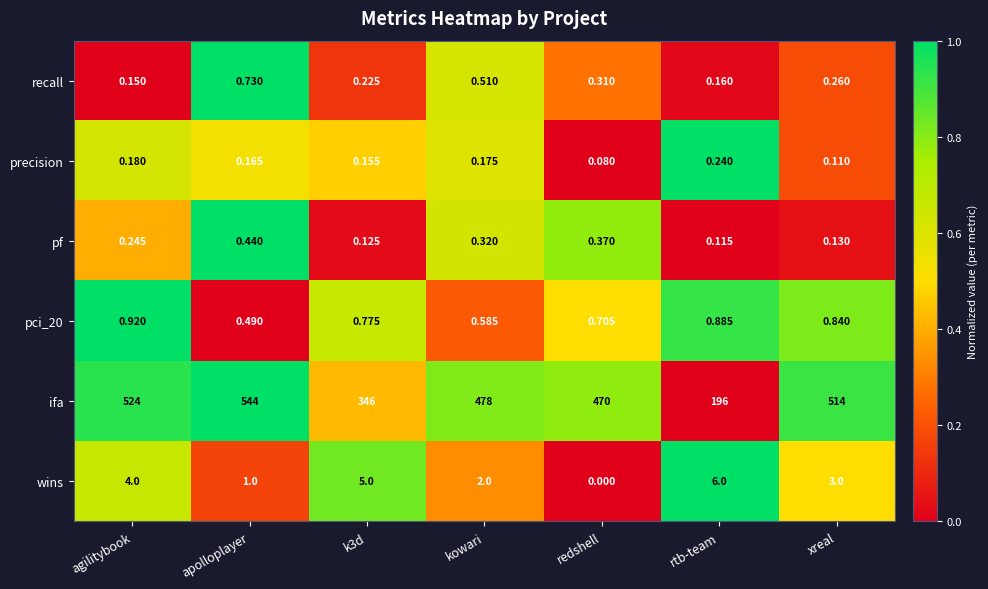

Where does the wins series first go above 3?

agilitybook